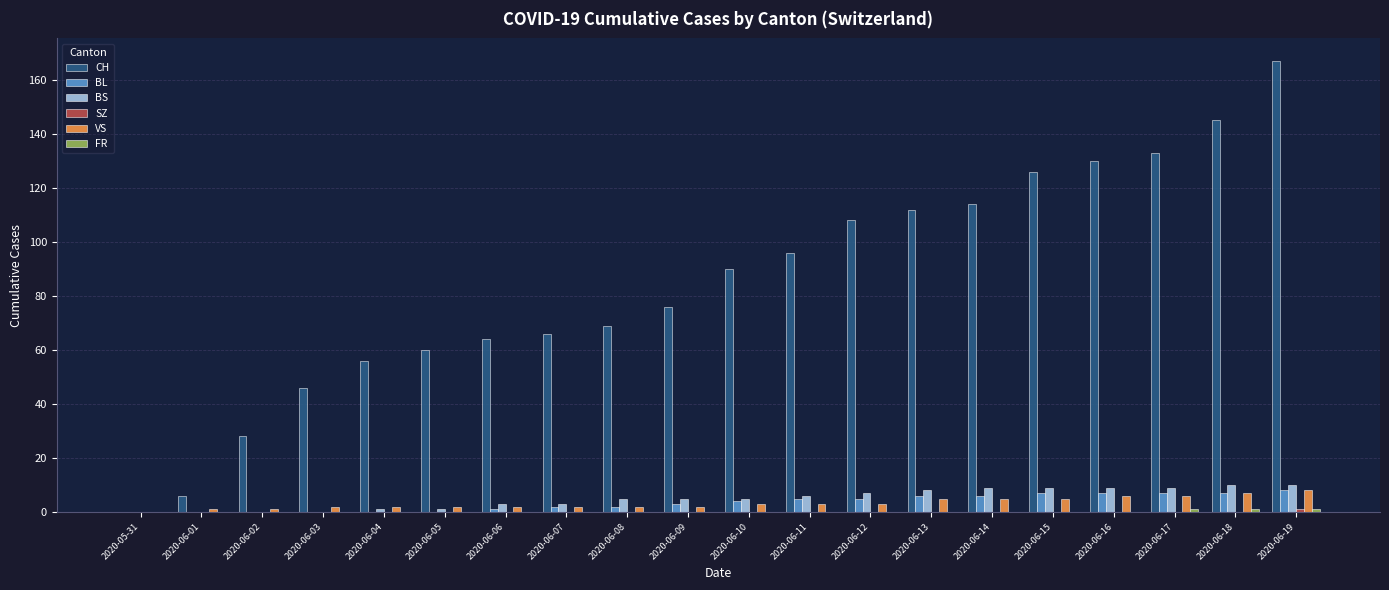

What is the spread (max minus min) of values at 2020-06-02?

28